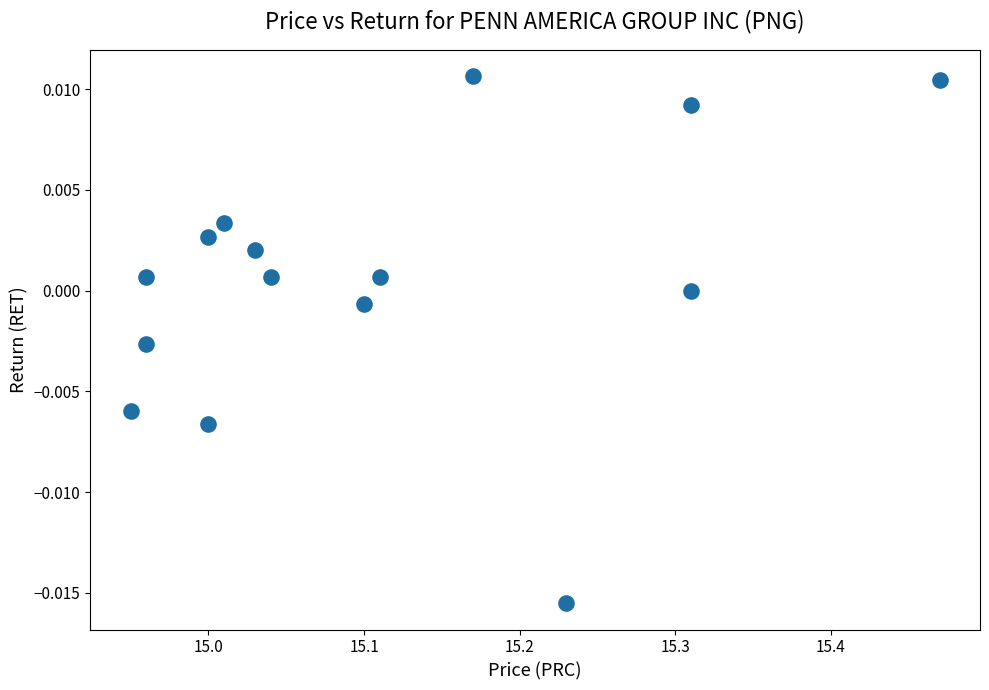

What is the range of X values (max minus min)?

0.5